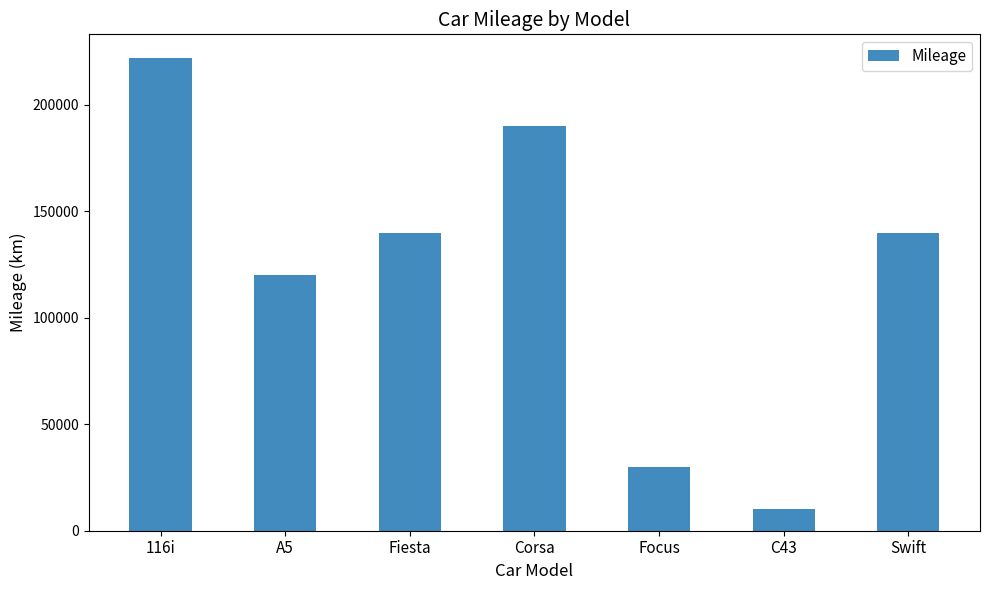

What is the difference between the values at A5 and Focus?

90000